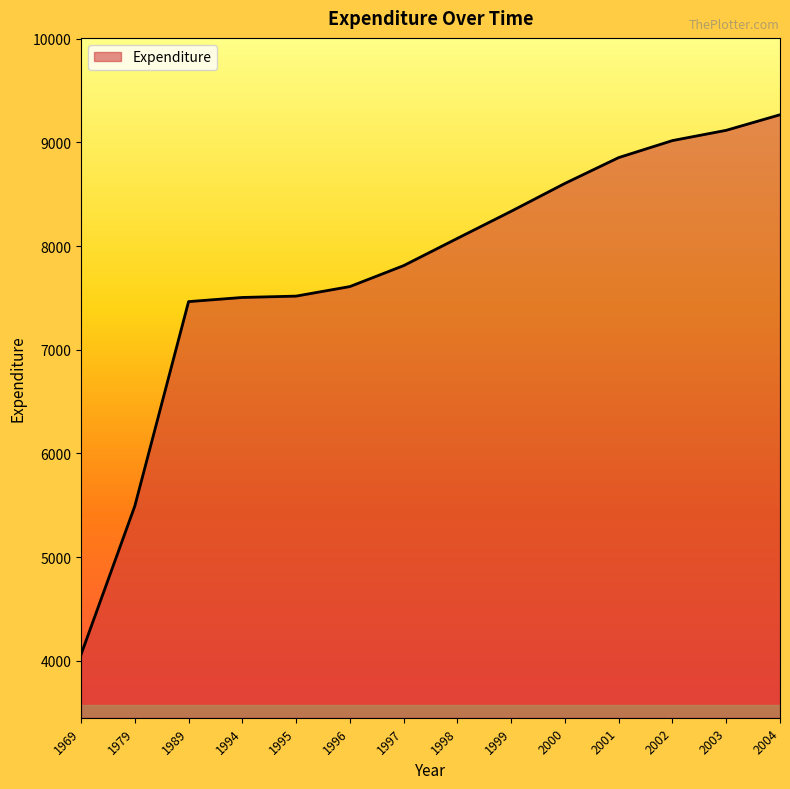

Count the number of categories in the chart.

14